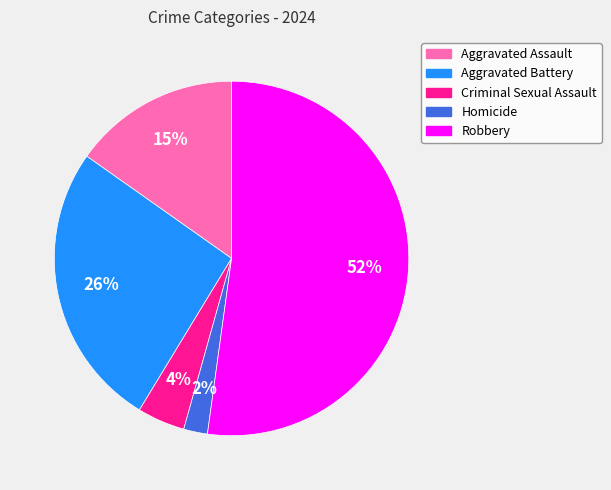

Is the sum of Robbery and Criminal Sexual Assault greater than half?

Yes